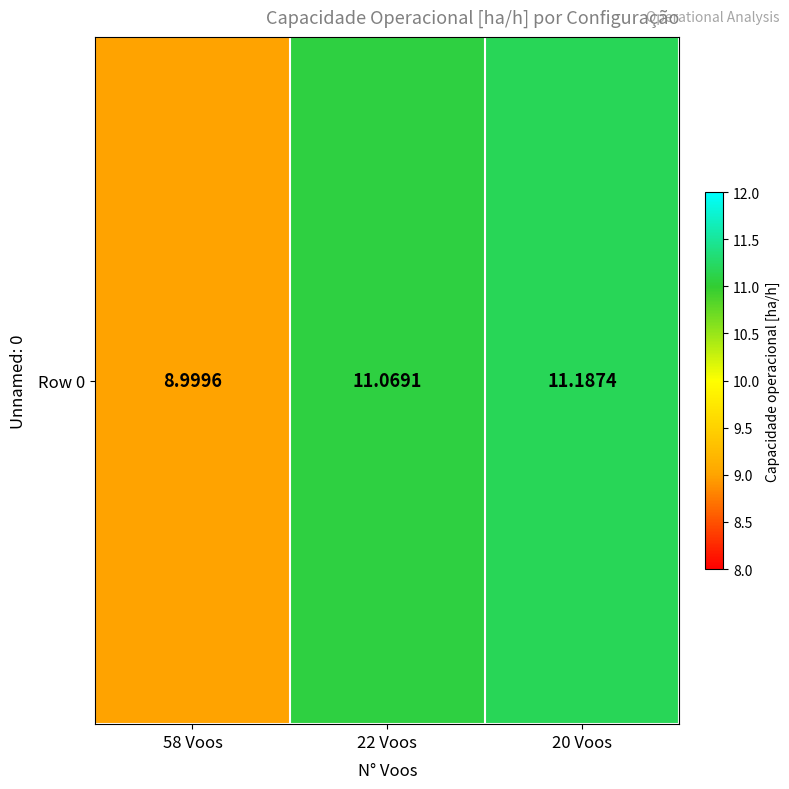

At which label is the value closest to 10?

58 Voos